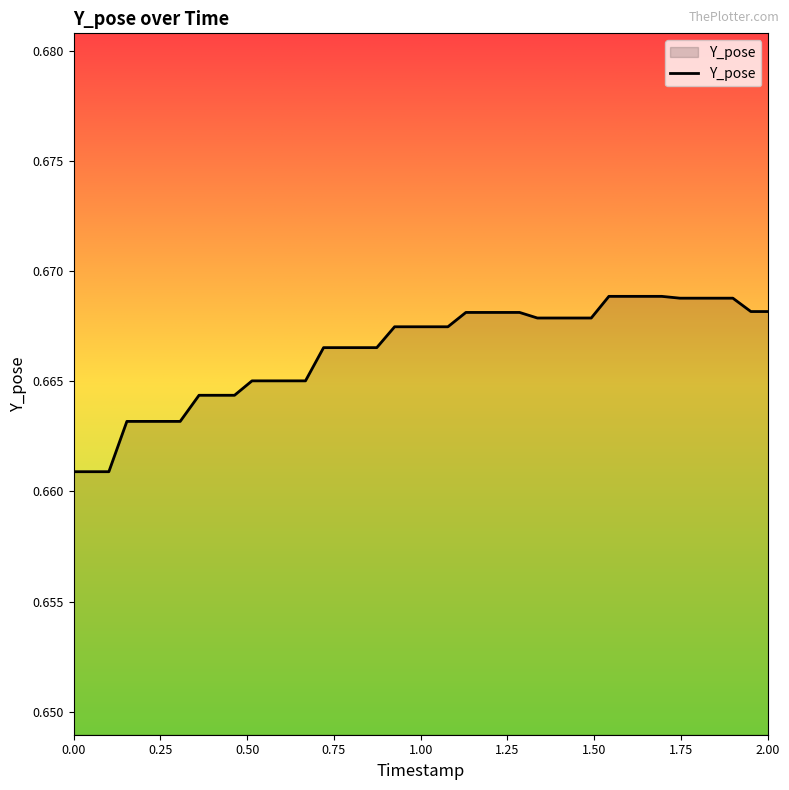

What is the maximum value shown in the chart?

0.7